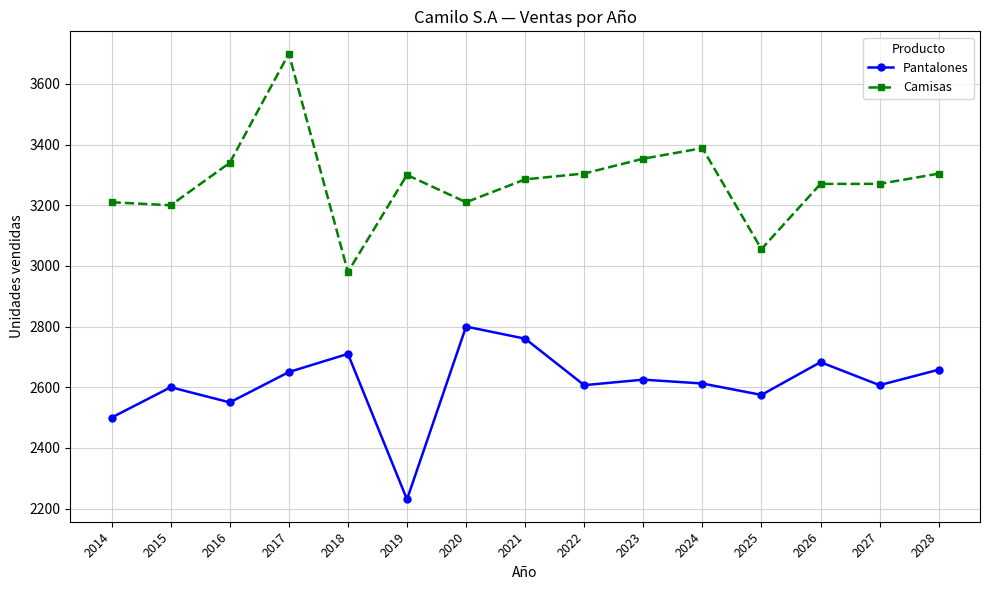

Is it true that Pantalones equals 2500.0 at 2014?

True